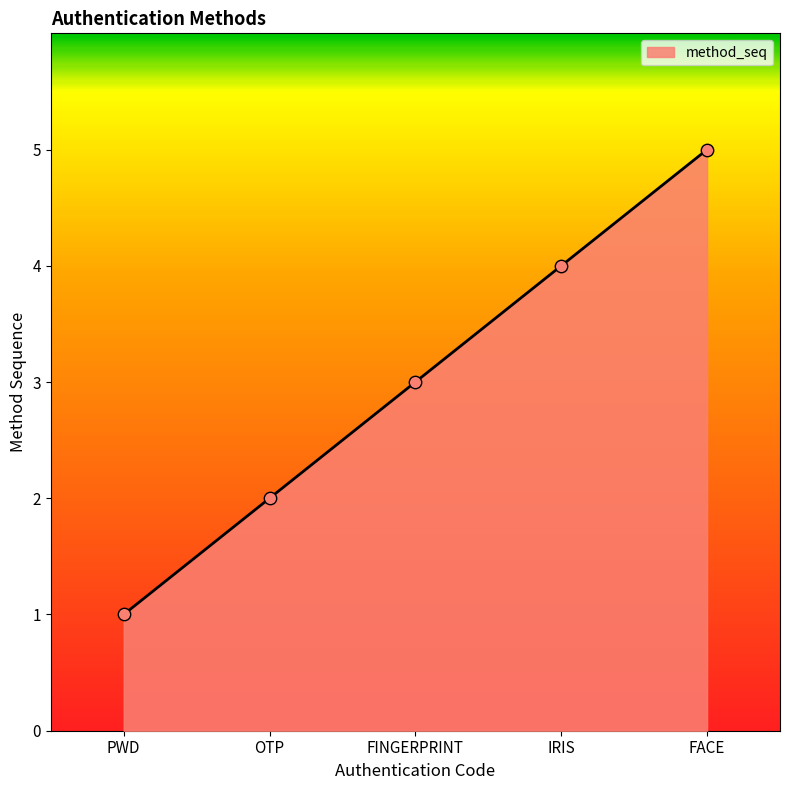

What is the change in value from FINGERPRINT to FACE?

+2